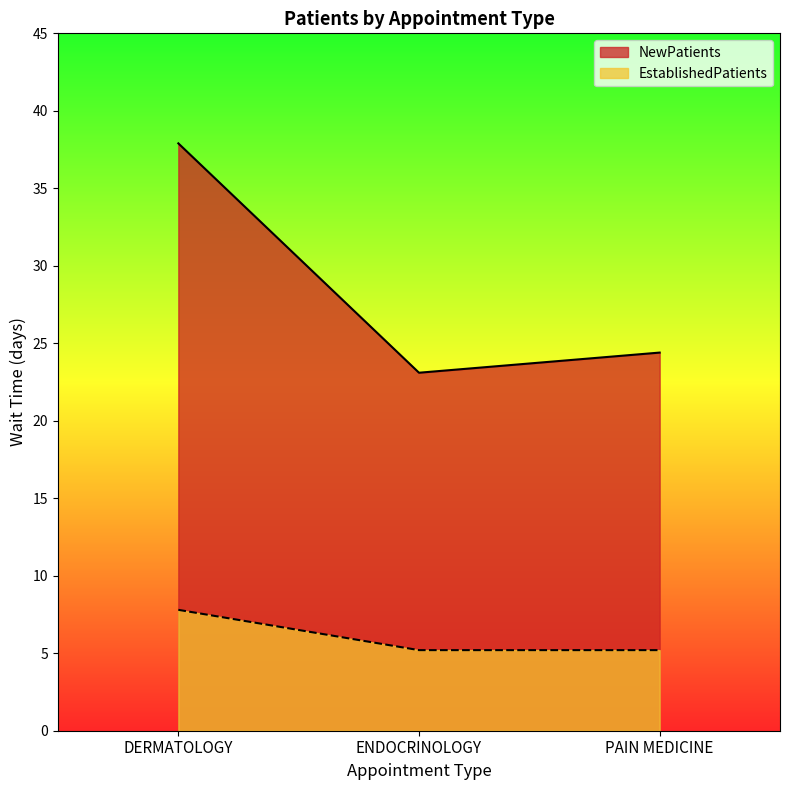

What is the sum of all EstablishedPatients values?

18.2